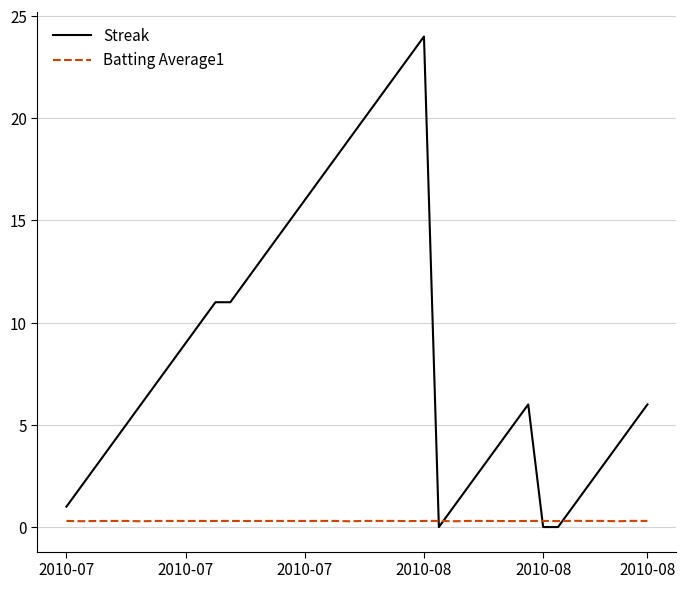

Rank the series by their average value, from lowest to highest.

Batting Average1, Streak